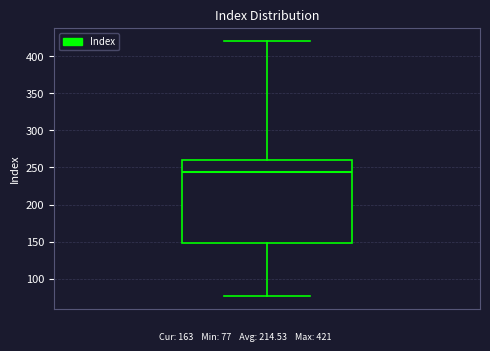

Read this box plot against the y-axis: the position of the median line, the range covered by the box, and the ends of both whiskers. The values are not printed on the chart, so give them approximately, as read against the axis.

median 245, box 150 to 260, whiskers 75 to 420